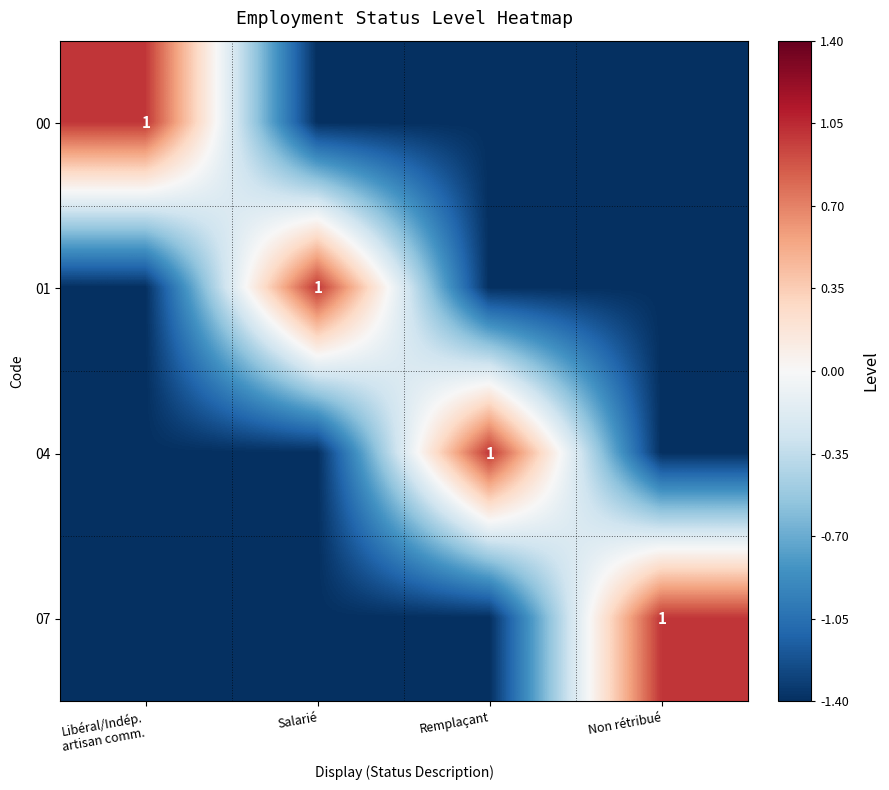

What is the spread (max minus min) of values at Remplaçant?

2.4